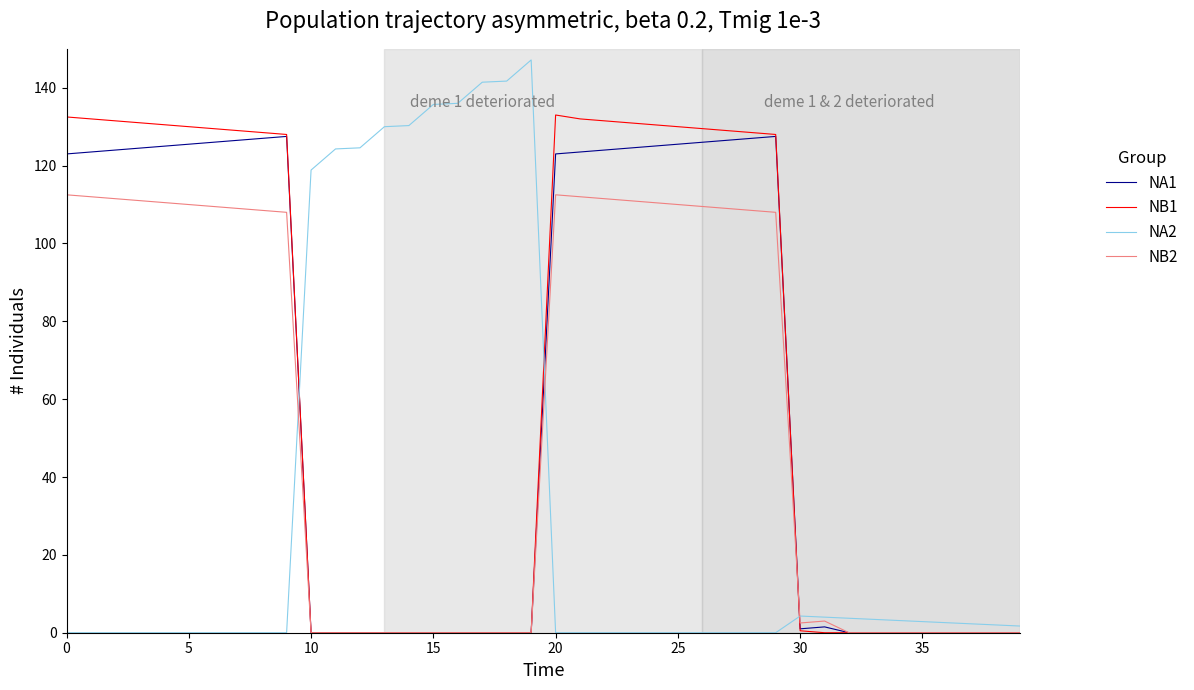

Which series has the largest range (max minus min)?

NA2